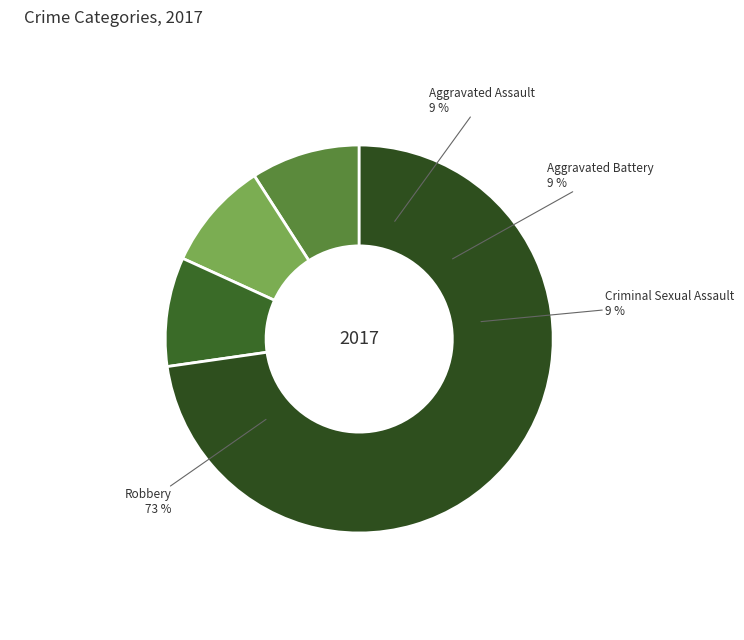

How many slices are in this pie chart?

4